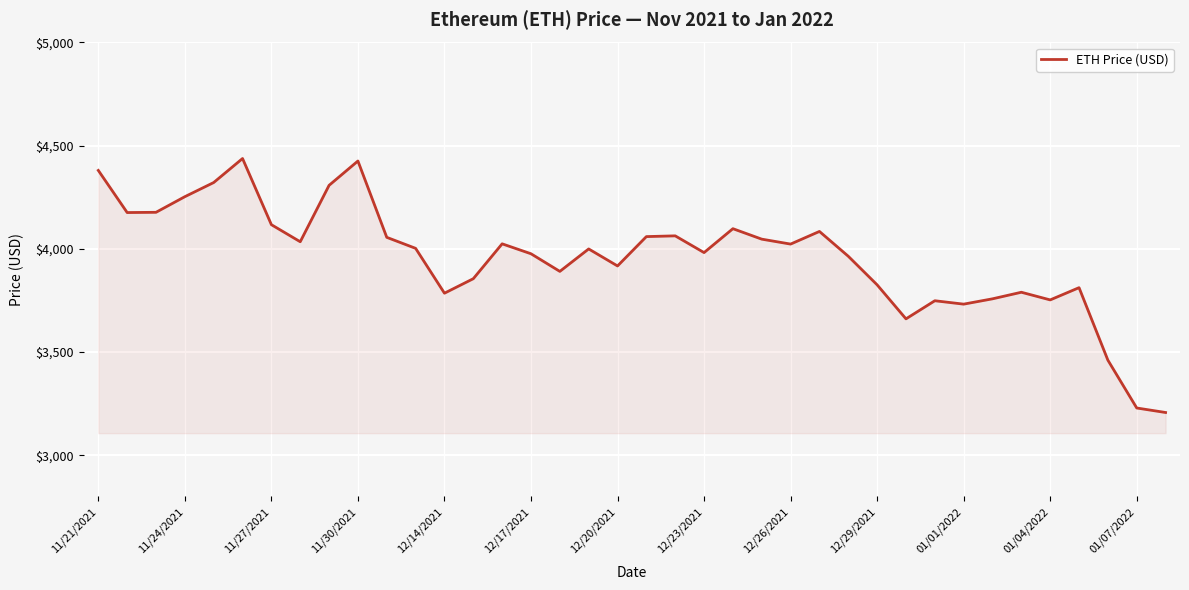

What is the maximum value shown in the chart?

4437.7